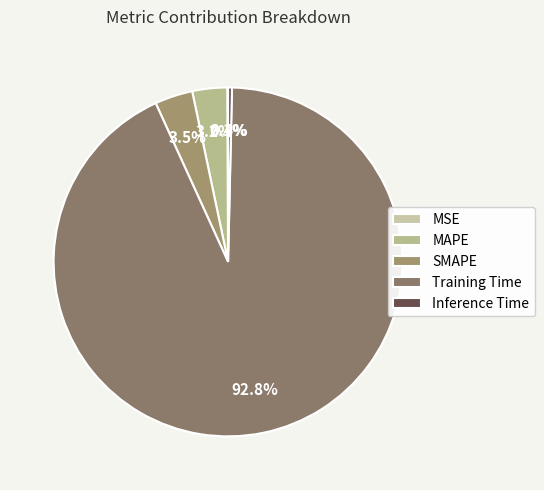

What is the largest slice in the pie chart?

Training Time